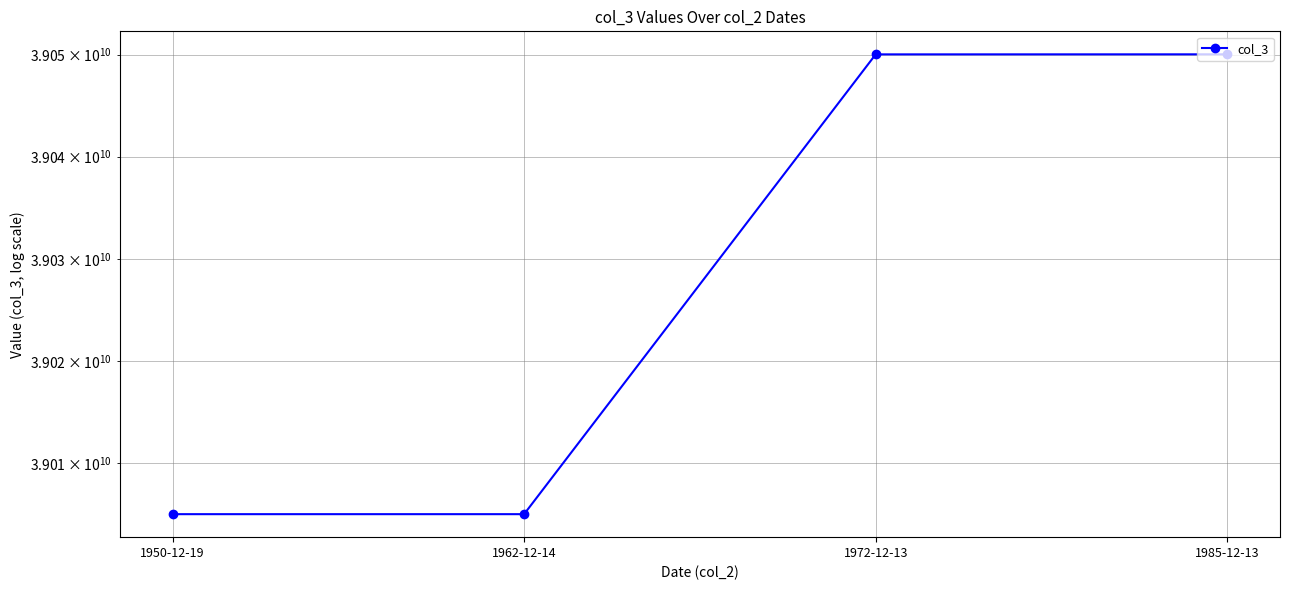

Reading left to right, extract all data points from this chart.

39005022341	39005022352	39050022368	39050026686